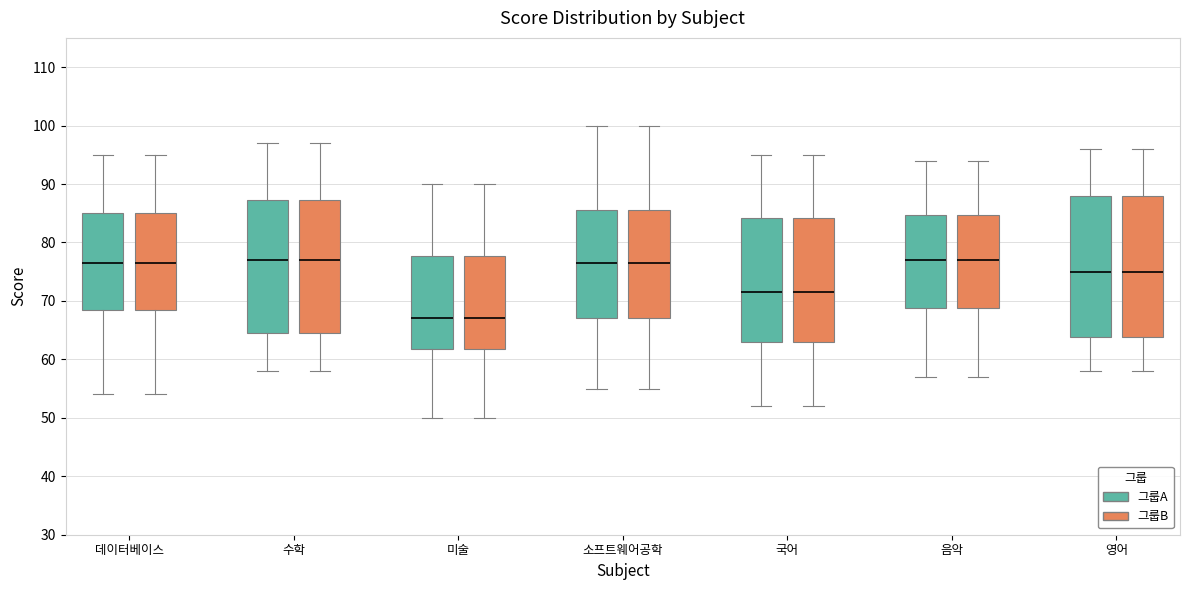

Where does the upper whisker of the box for 데이터베이스 (그룹A) end on the y-axis? The values are not printed on the chart, so give them approximately, as read against the axis.

95